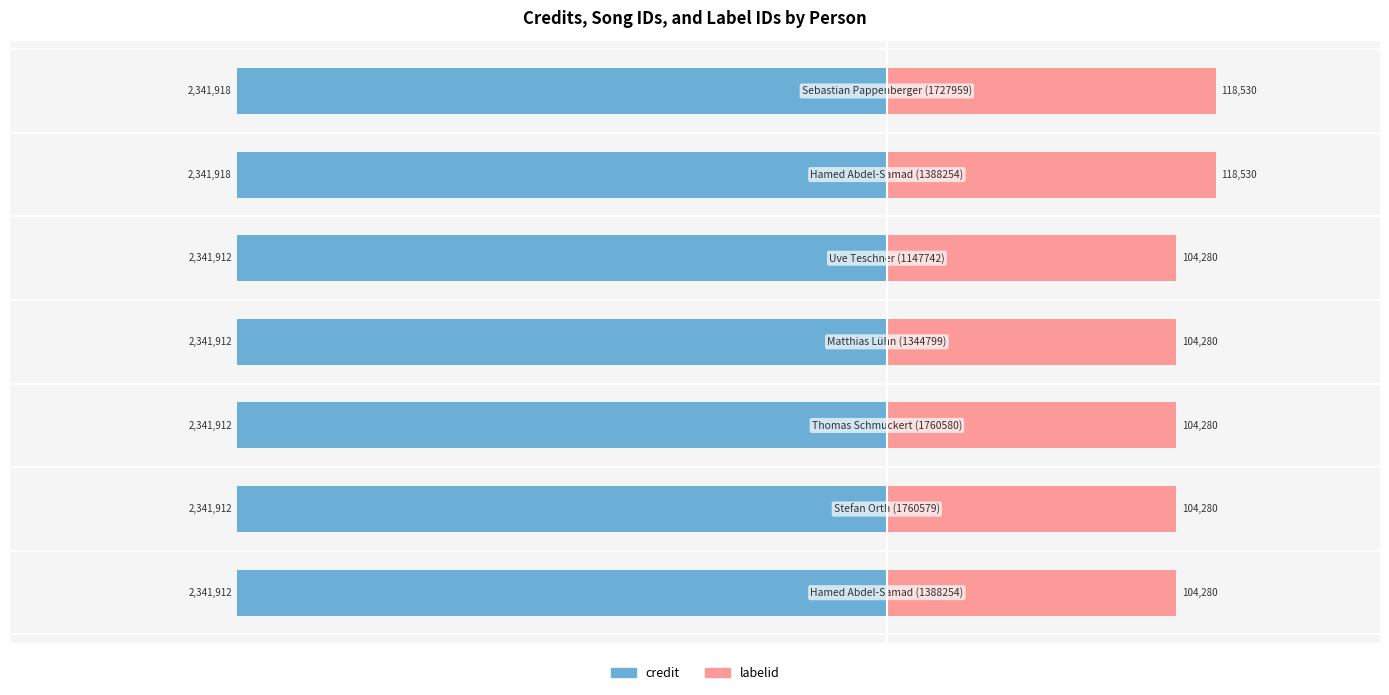

What are all the series names shown in the legend?

credit, labelid